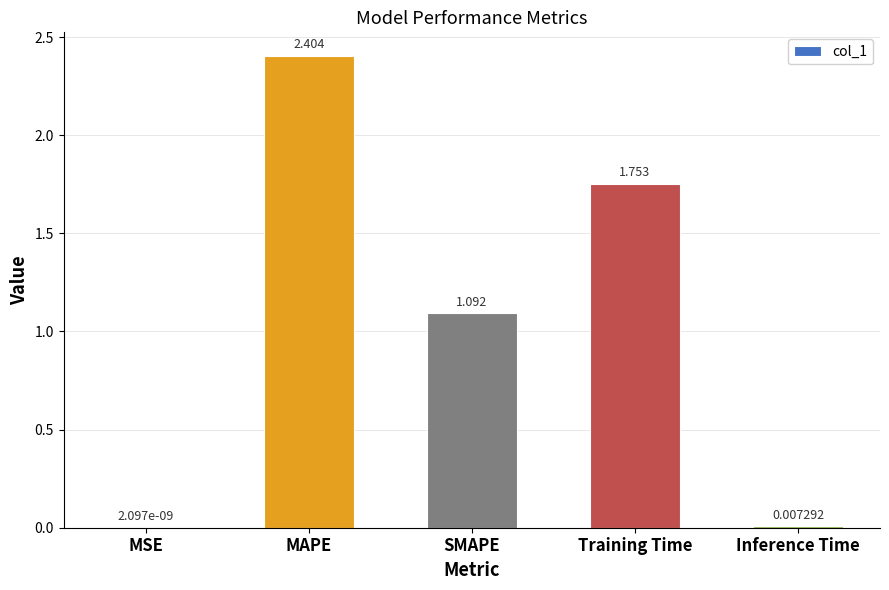

At which label does the data first exceed 1?

MAPE